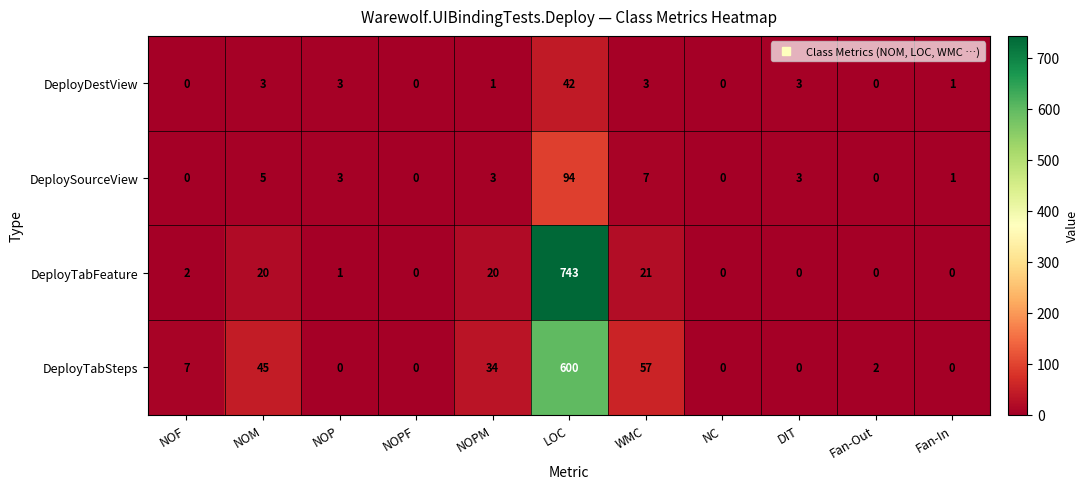

The DeployDestView series shows 0 at Fan-Out. True or false?

True